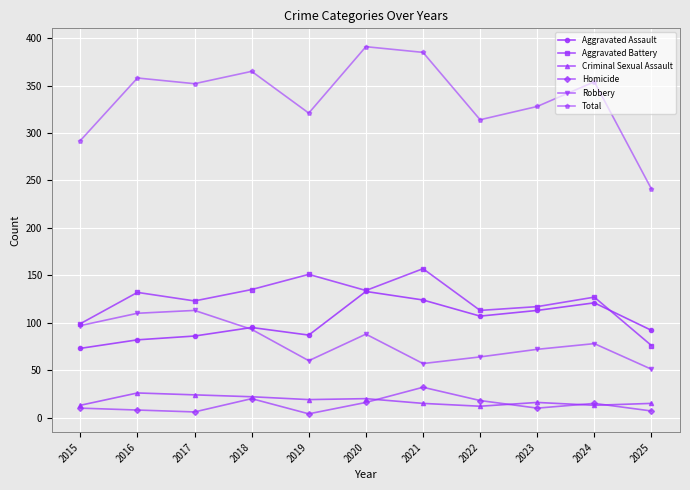

Is it true that Total equals 184 at 2016?

False